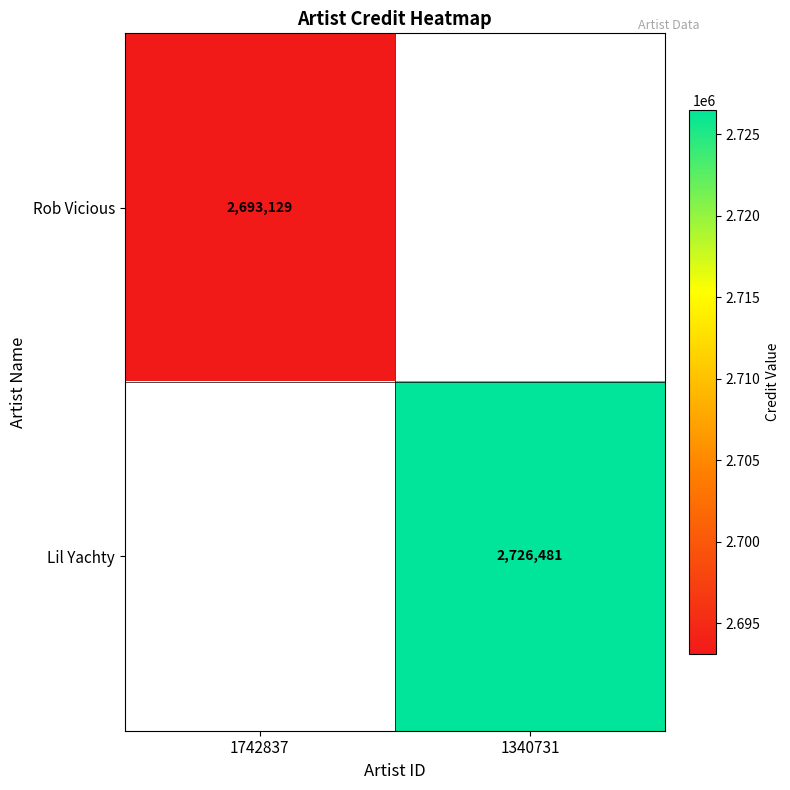

The Lil Yachty series shows 884131 at 1340731. True or false?

False